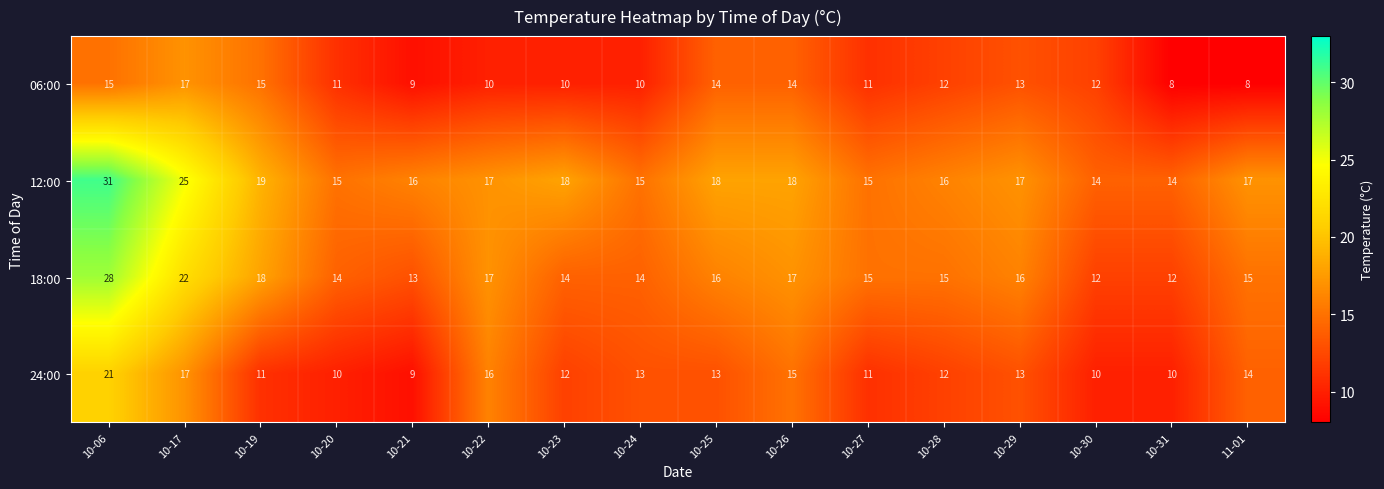

At which category is the sum across all series the highest?

10-06